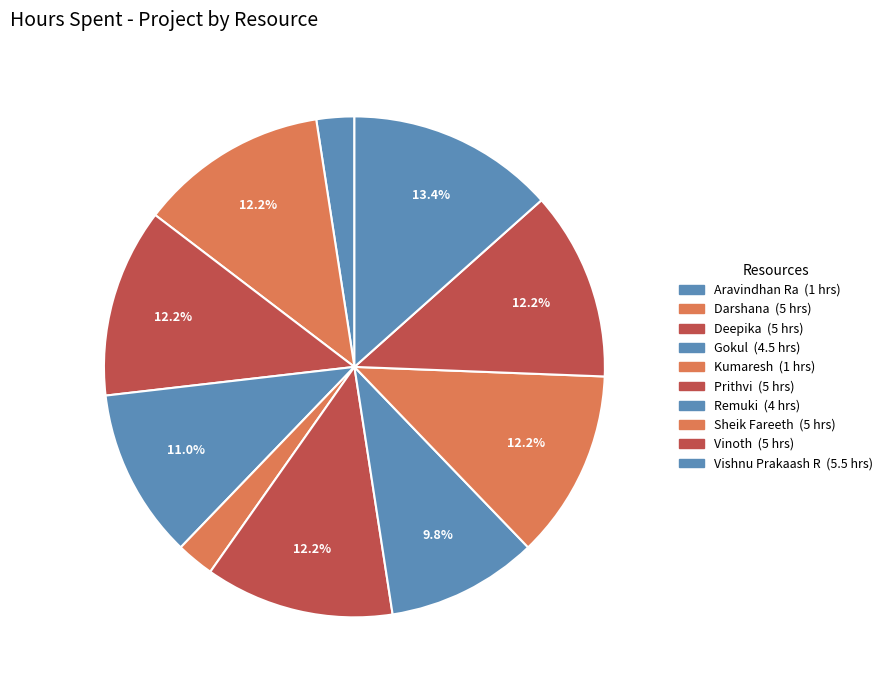

How many slices are in this pie chart?

10